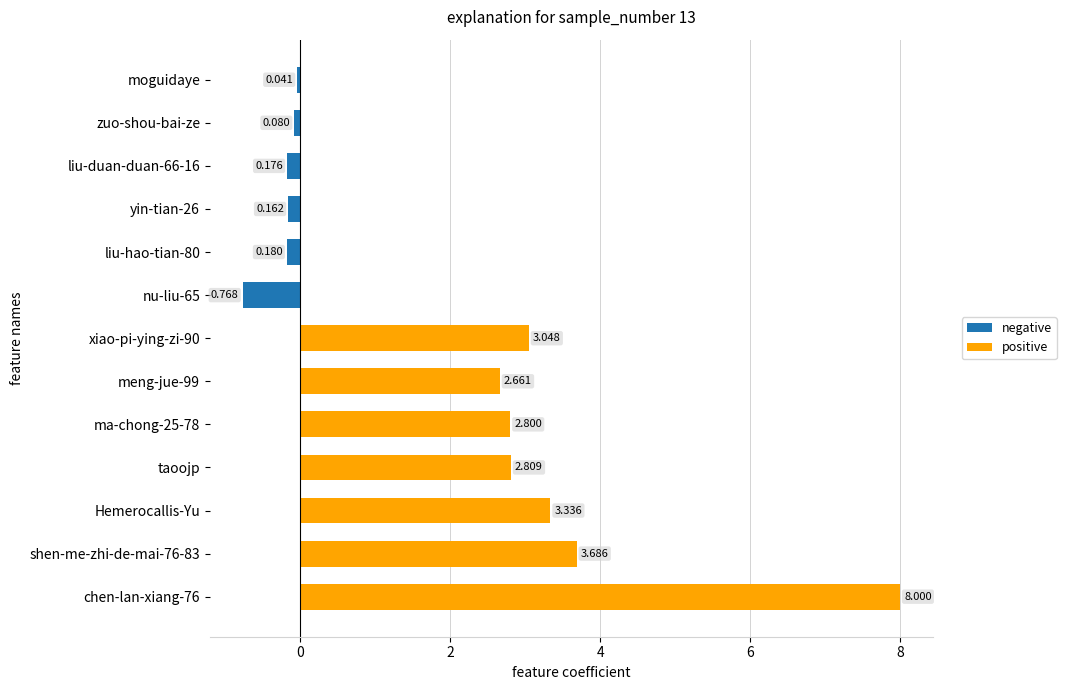

Between moguidaye and liu-hao-tian-80, which is larger?

moguidaye